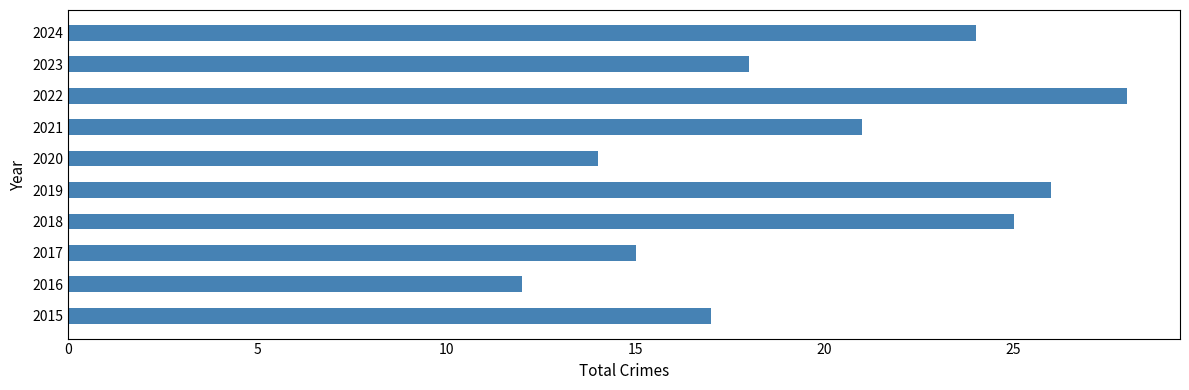

List the labels in order of value, largest first.

2022, 2019, 2018, 2024, 2021, 2023, 2015, 2017, 2020, 2016